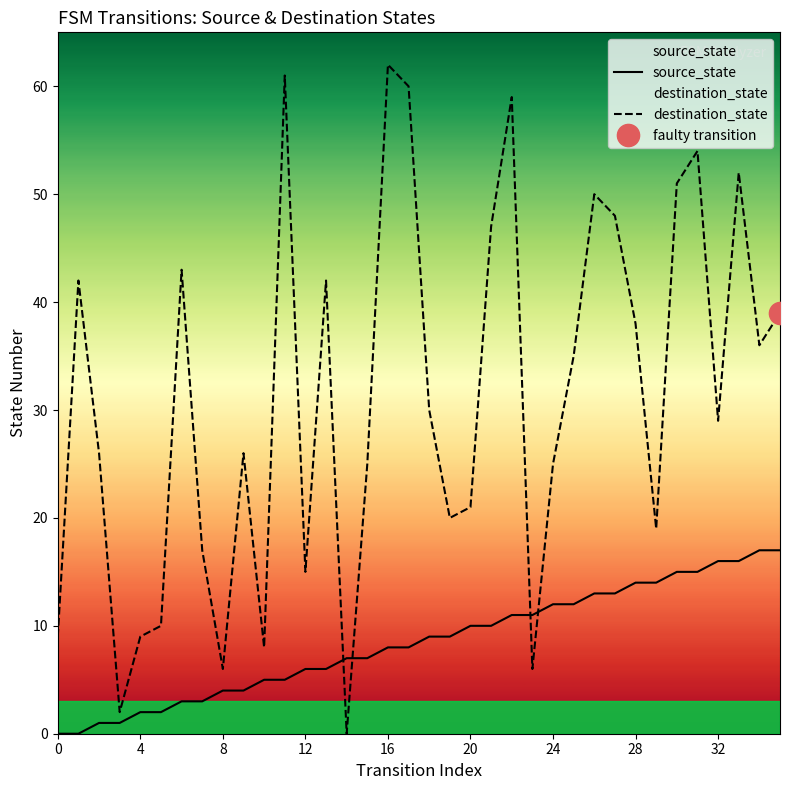

True or false: destination_state and source_state cross at least once.

True